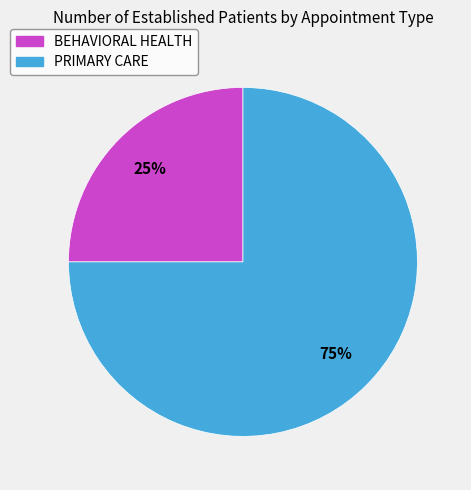

To the nearest percent, what is the difference between the PRIMARY CARE and BEHAVIORAL HEALTH slice percentages?

50%